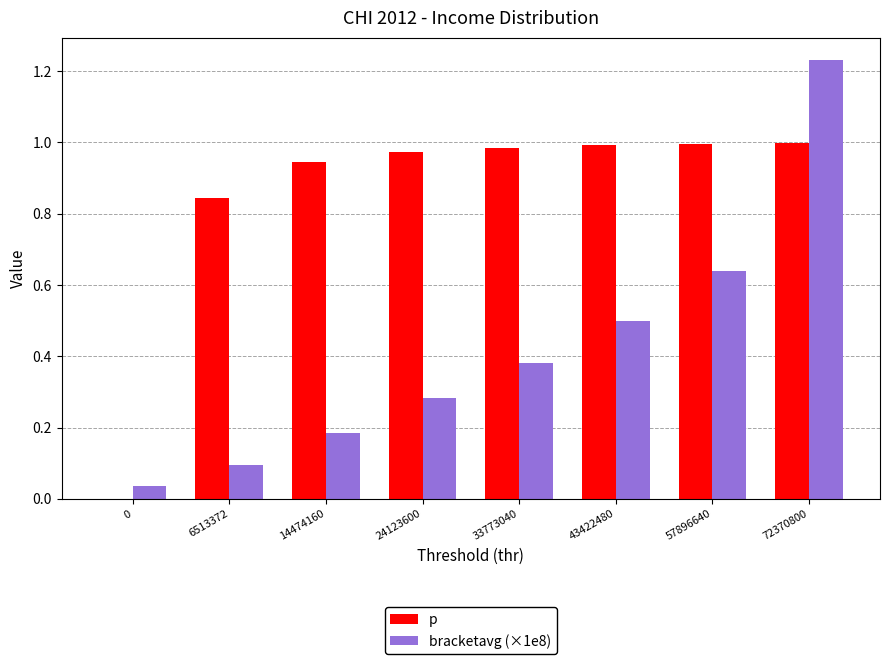

The p series shows 0.6 at 14474160. True or false?

False